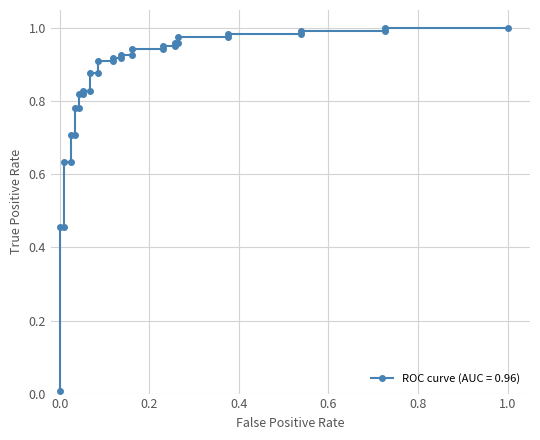

What is the value of the 6th point from the left?

0.7